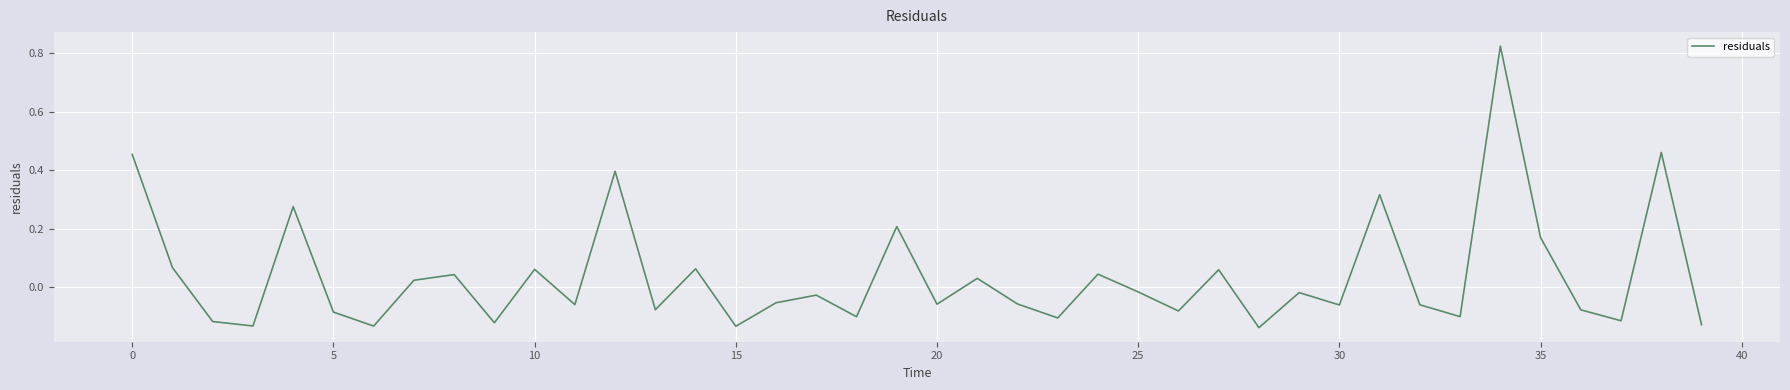

Does the chart have visible grid lines?

Yes